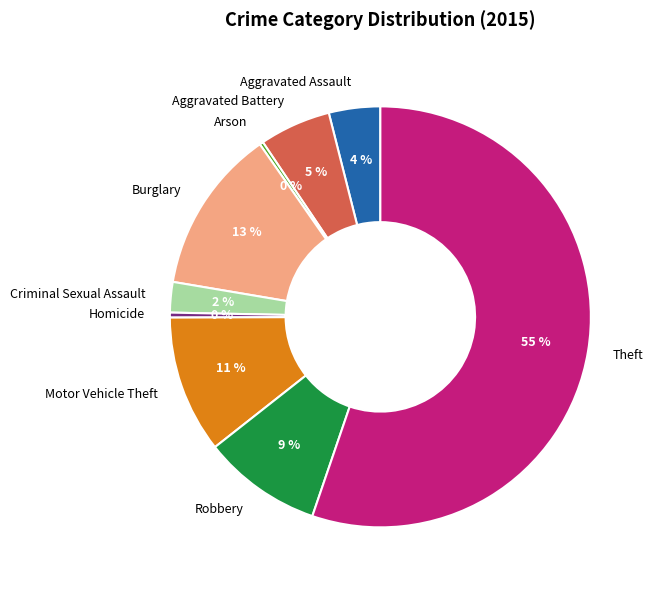

Does Theft account for over 50% of the chart?

Yes